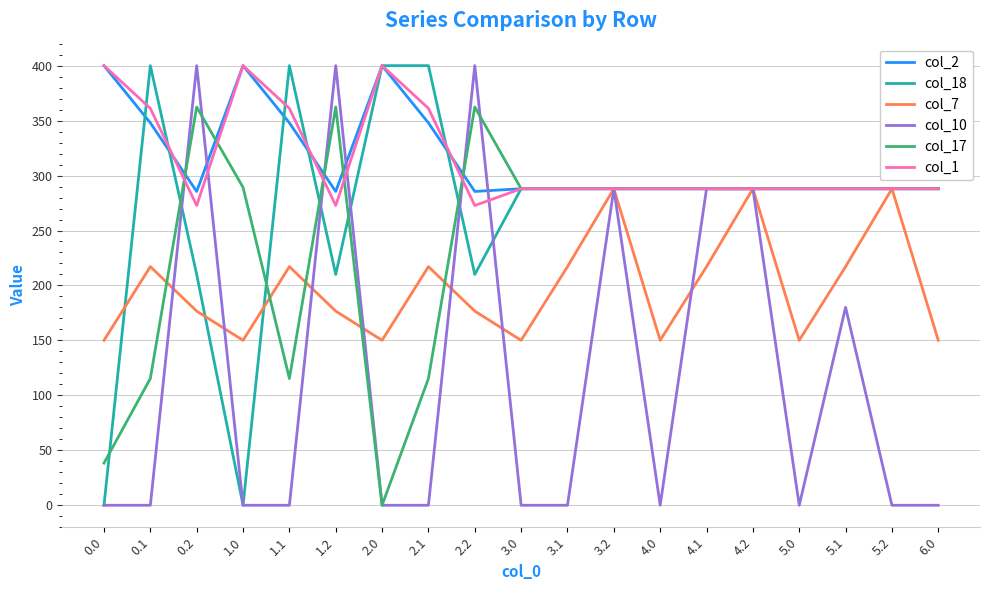

Is the value of col_1 at 4.1 greater than the value of col_7 at 0.2?

Yes